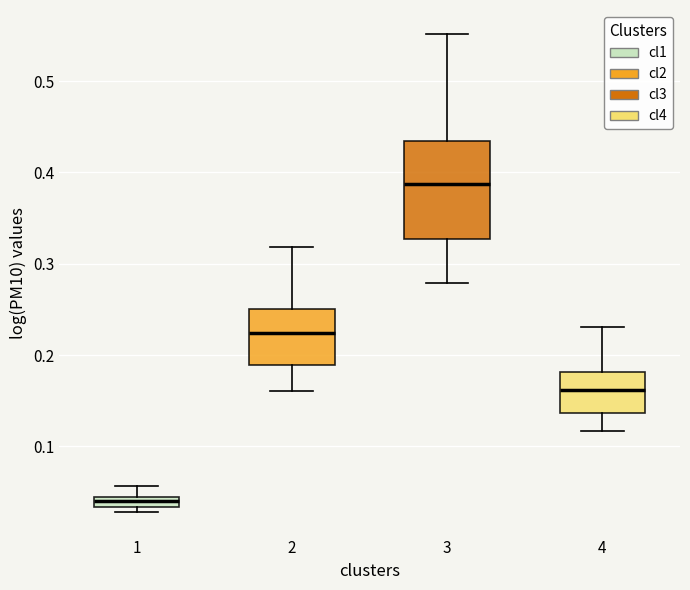

Which box has the lowest median line?

1